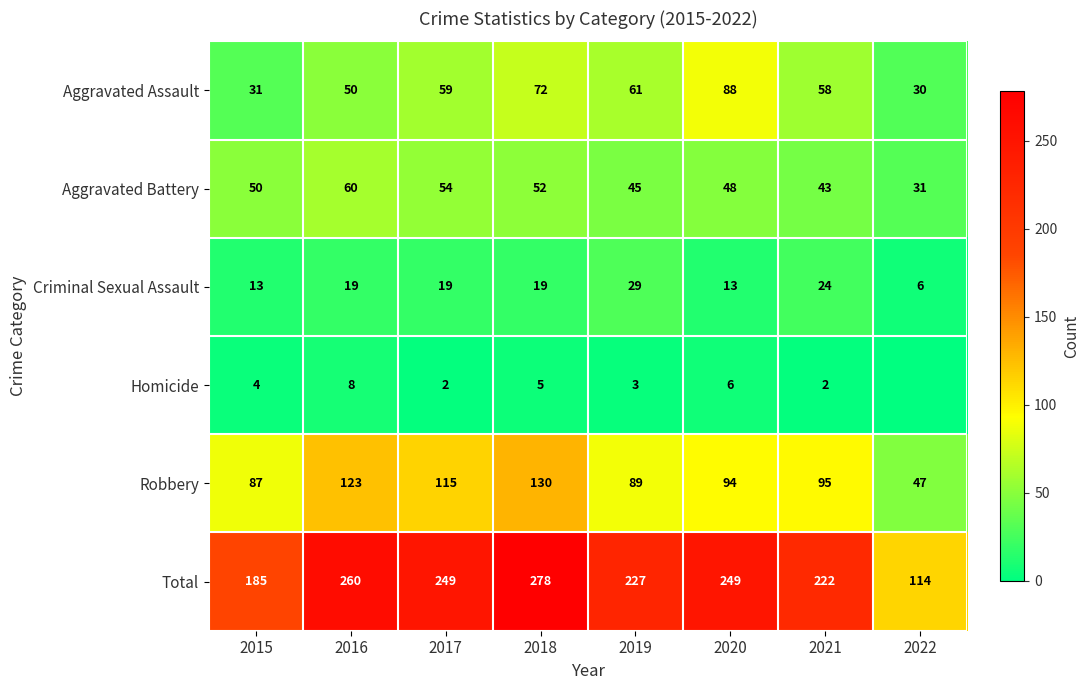

What is the highest value of the Total series?

278